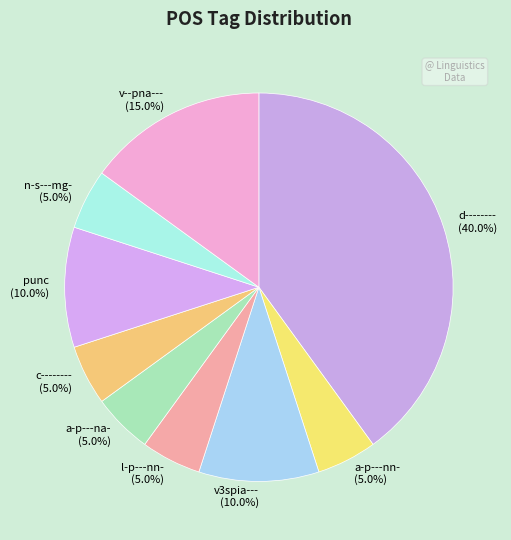

To the nearest percent, what portion does c-------- represent?

5%